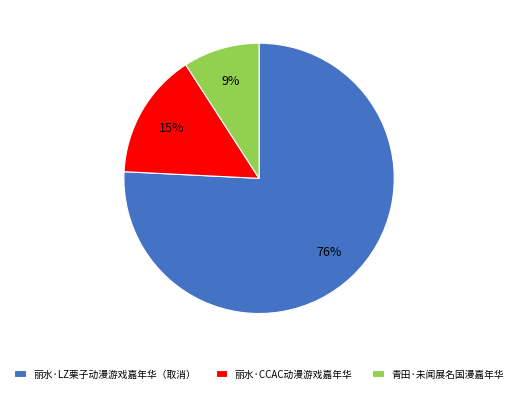

Is it true that 丽水·CCAC动漫游戏嘉年华 is 29% of the pie?

False